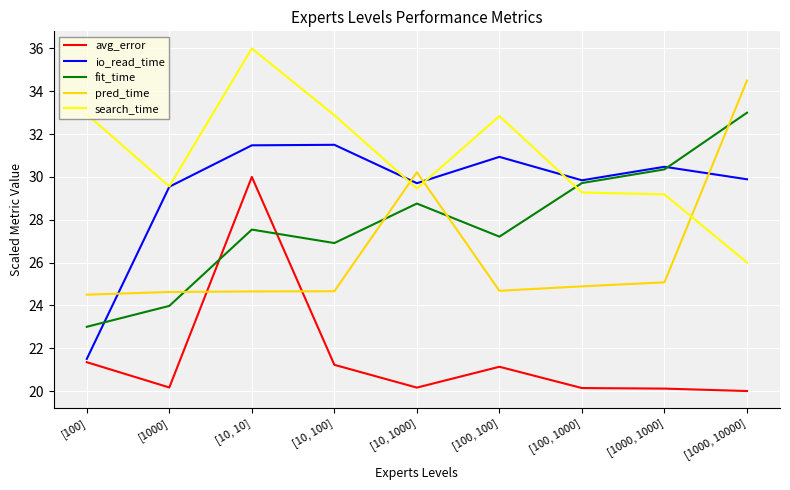

What are all the series names shown in the legend?

avg_error, io_read_time, fit_time, pred_time, search_time